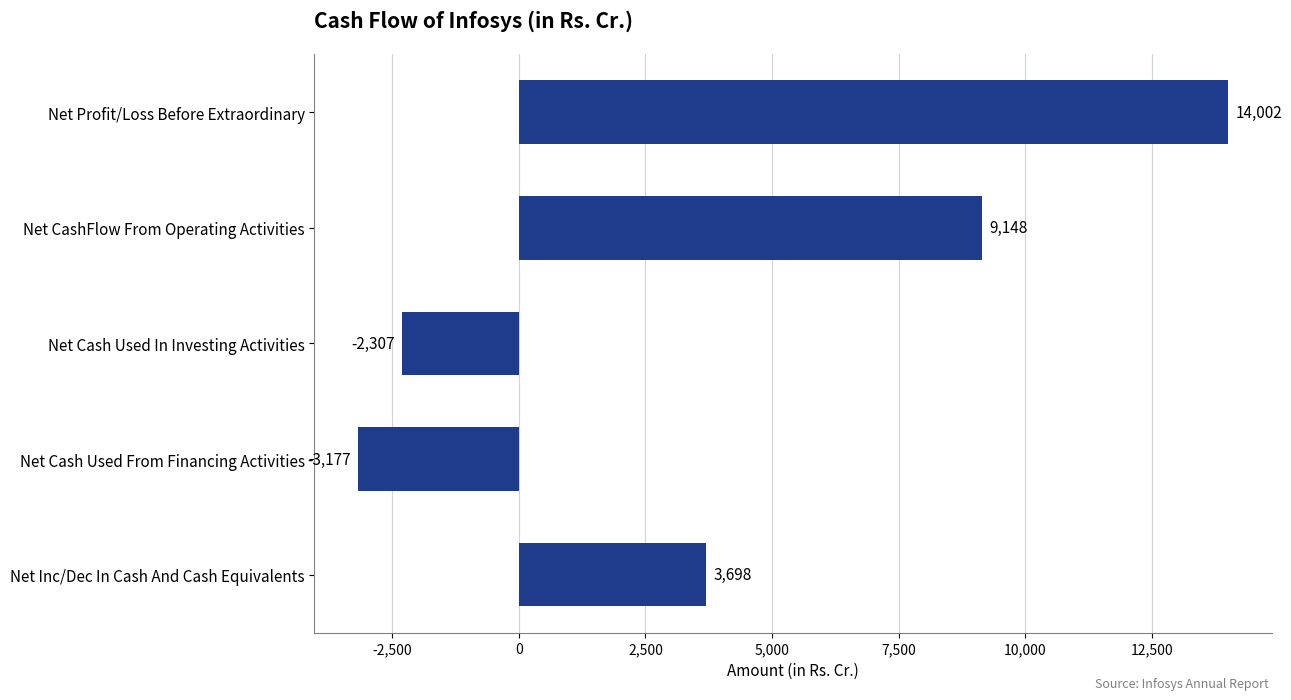

What position from the bottom is Net Cash Used In Investing Activities?

3